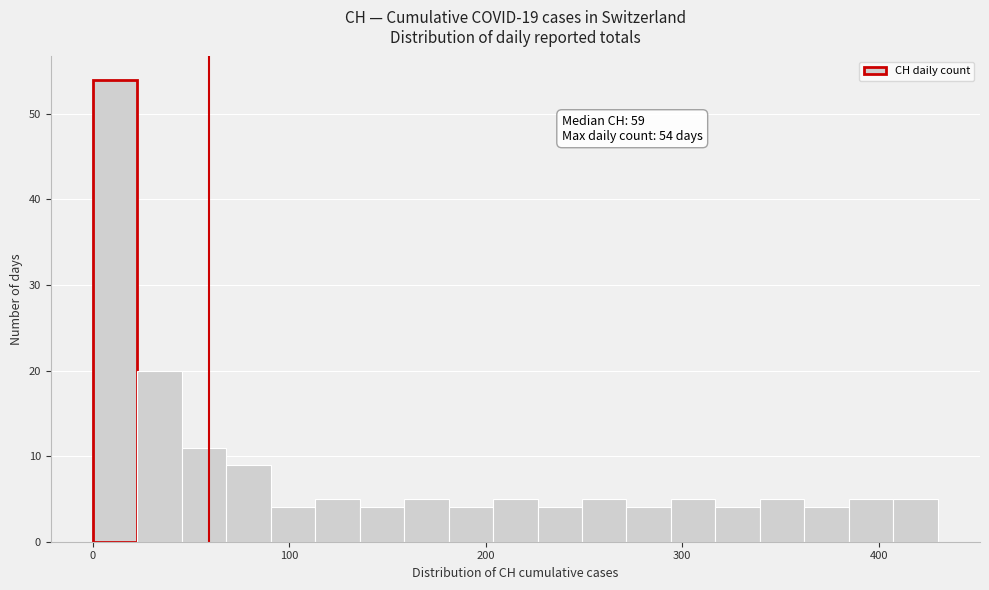

Around what value on the x-axis is the tallest bar? Give the approximate position of its centre, as read against the axis.

10